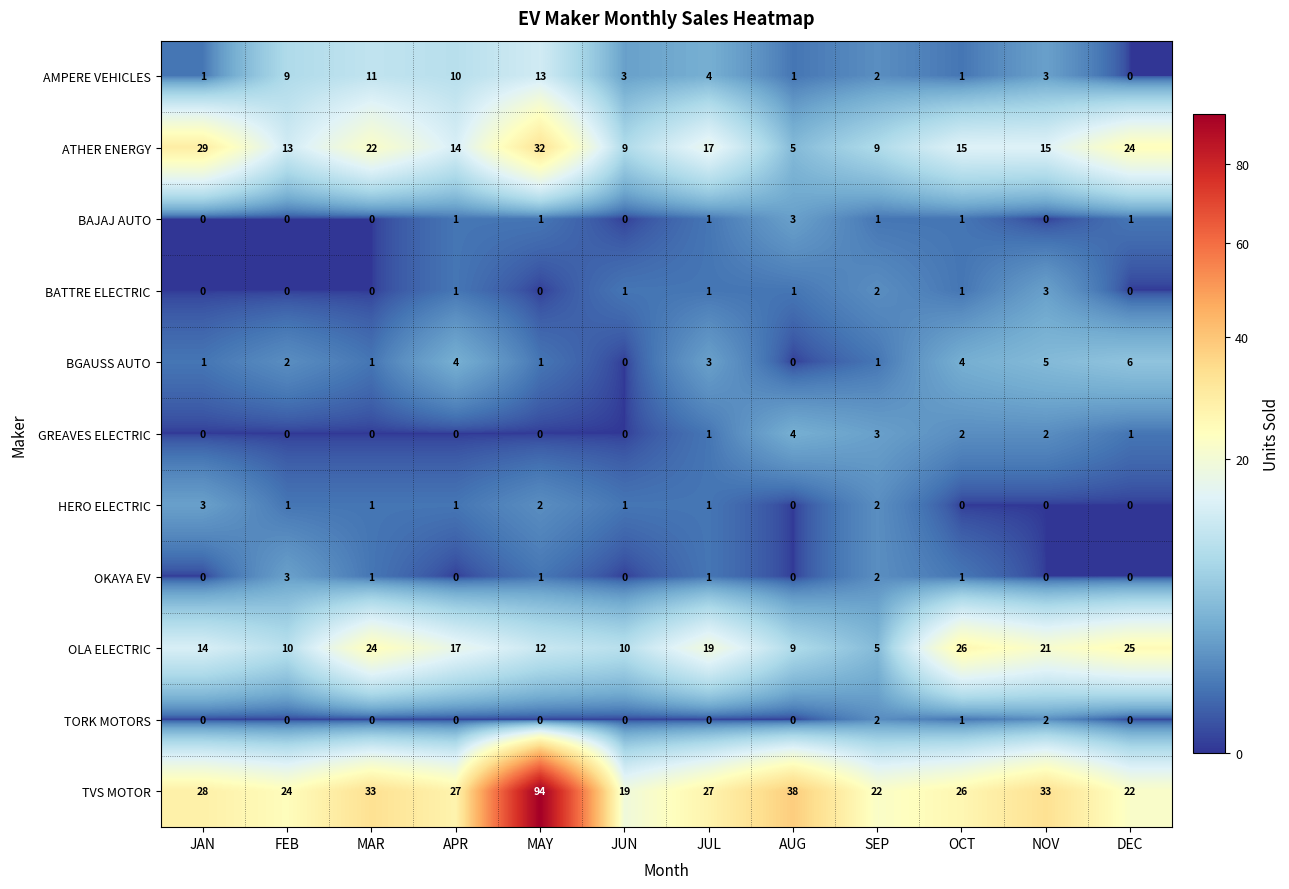

What is the maximum value shown in the chart?

94